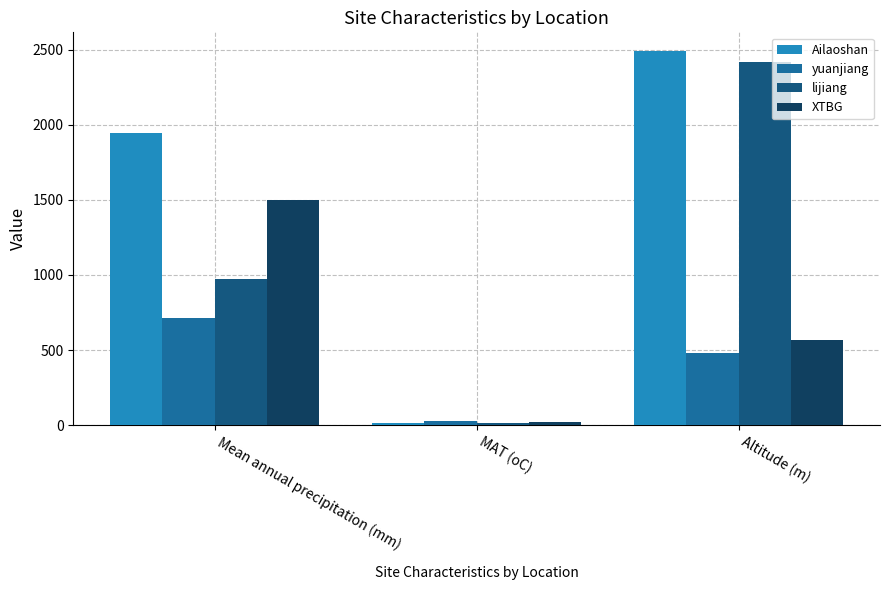

What is the label of the 1st bar from the right?

Altitude (m)